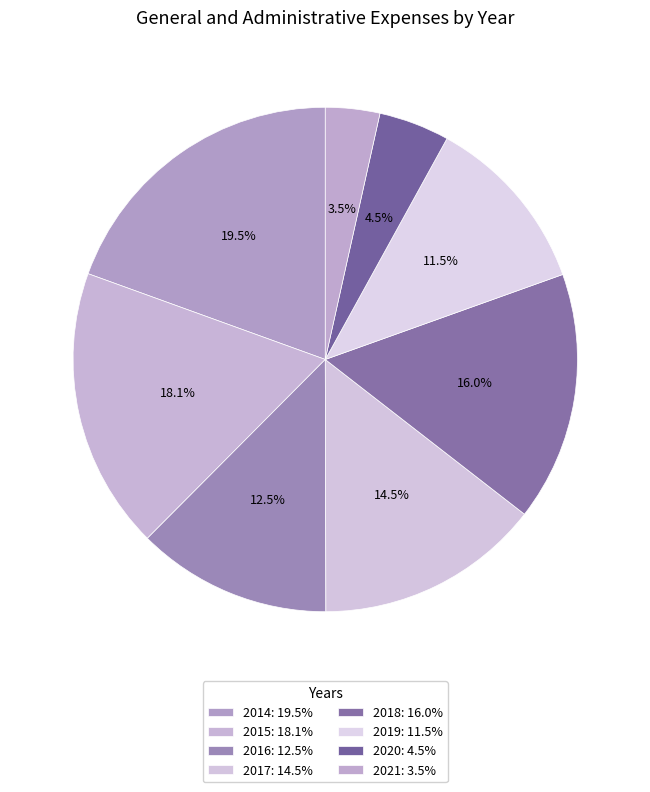

Rank the categories by value from highest to lowest.

2014, 2015, 2018, 2017, 2016, 2019, 2020, 2021